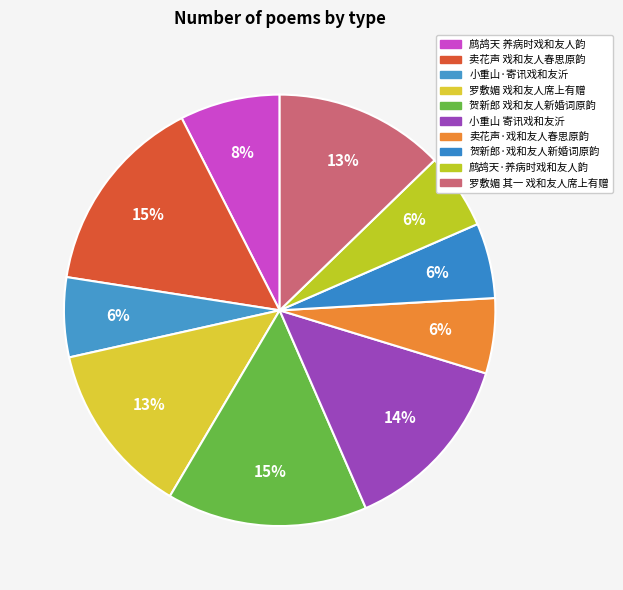

Is there any slice that represents more than half of the pie?

No